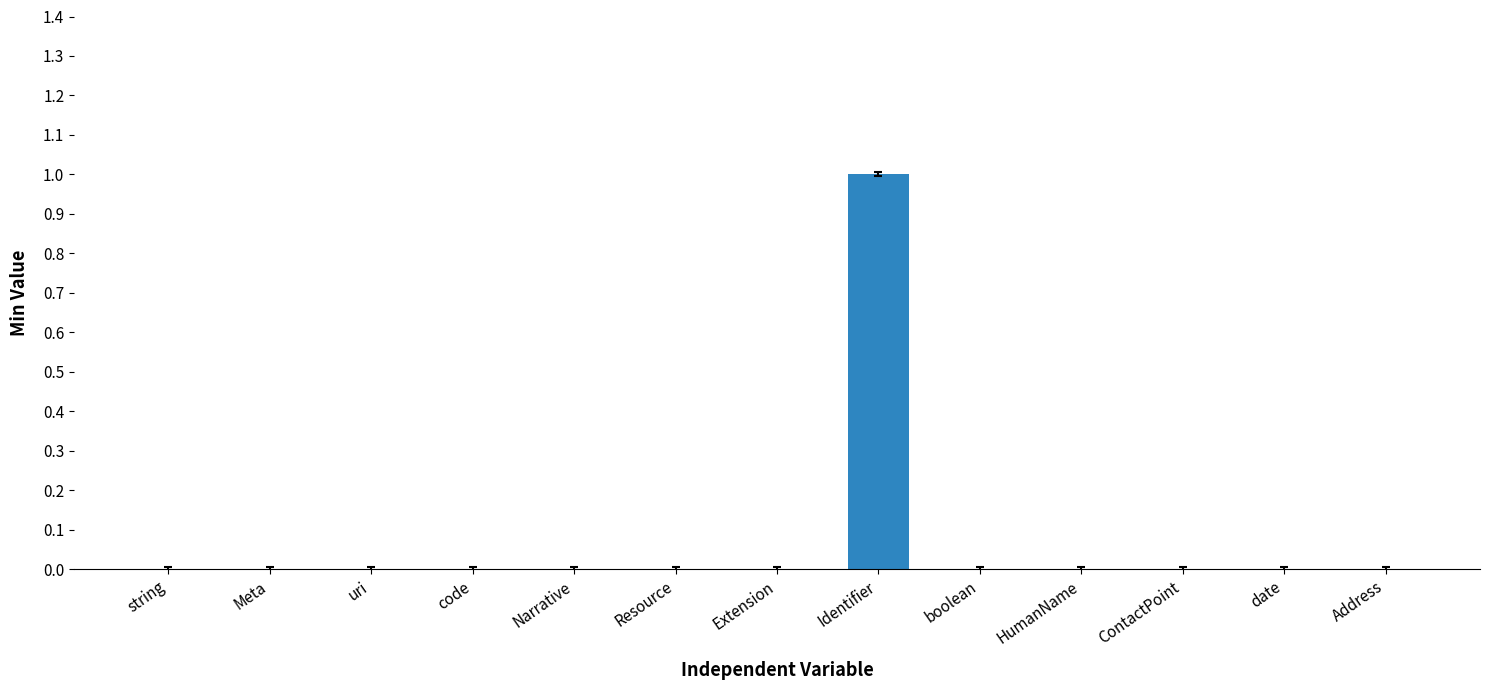

Which category has the highest value across all series?

Identifier